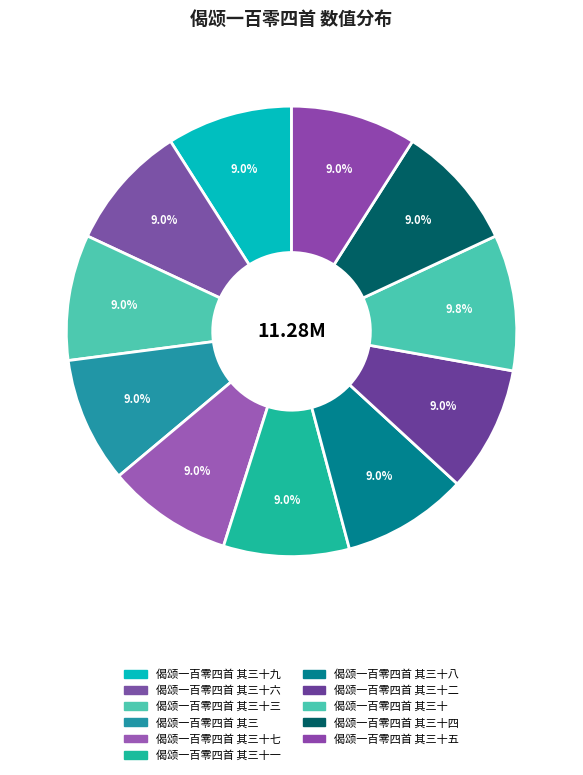

Count the number of slices in the pie.

11